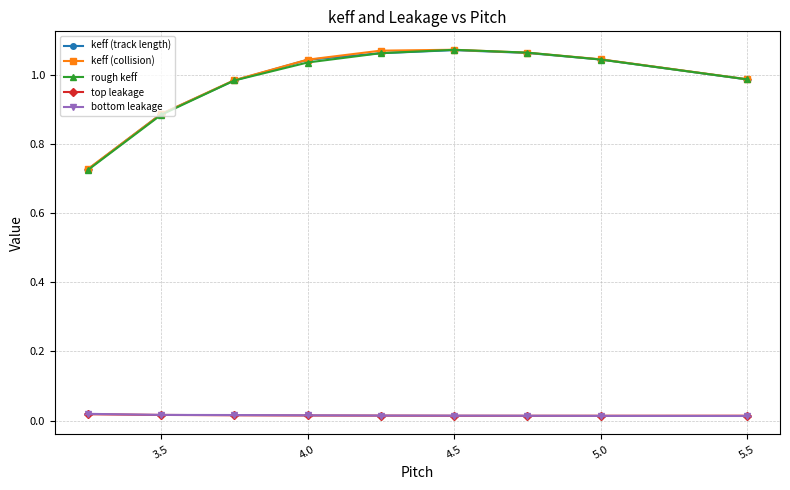

At how many categories does at least one series exceed 1?

5